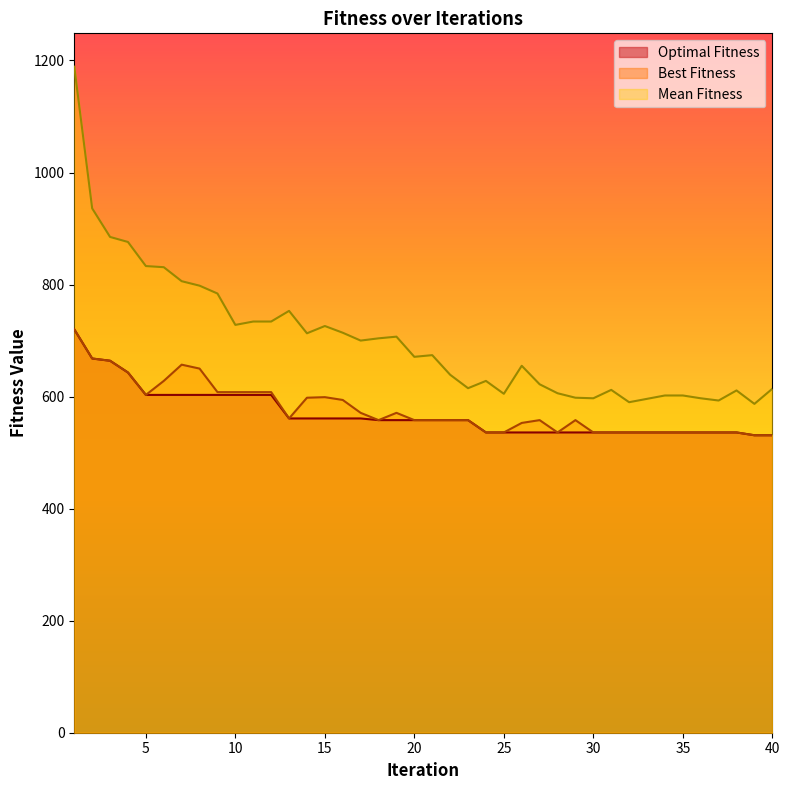

True or false: Best Fitness has more than 1 points higher than both neighbors.

True